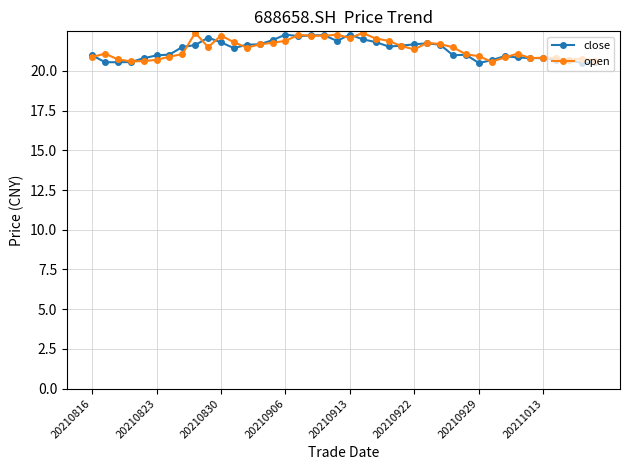

True or false: close has more than 2 points higher than both neighbors.

True